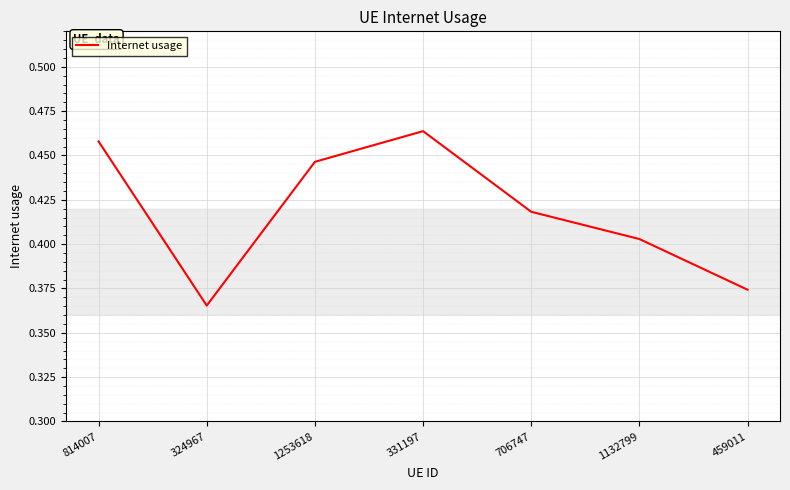

What is the change in value from 324967 to 1253618?

+0.1